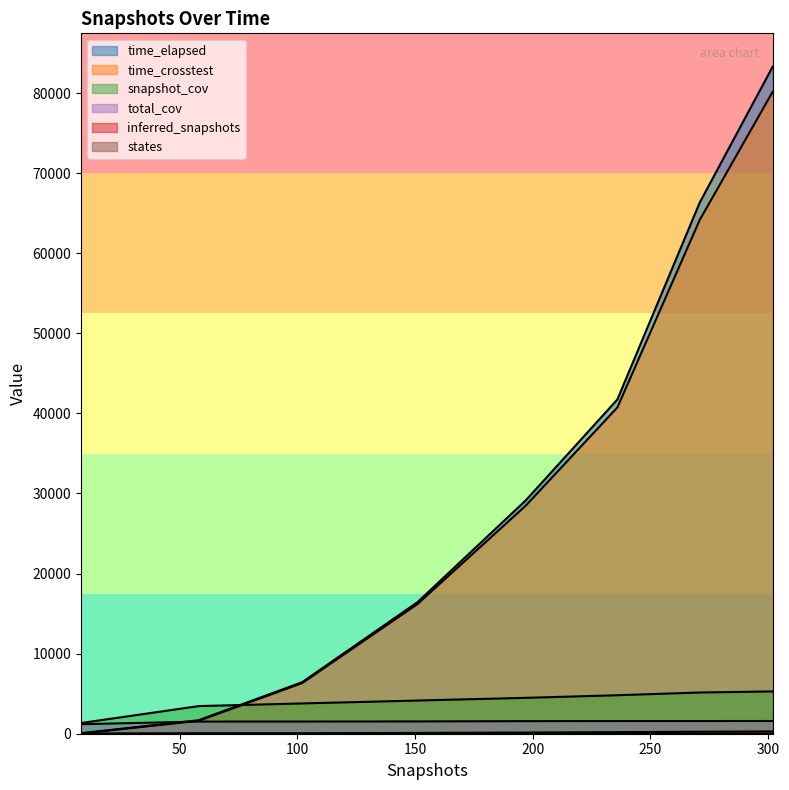

Is it true that states equals 13.0 at 236?

True